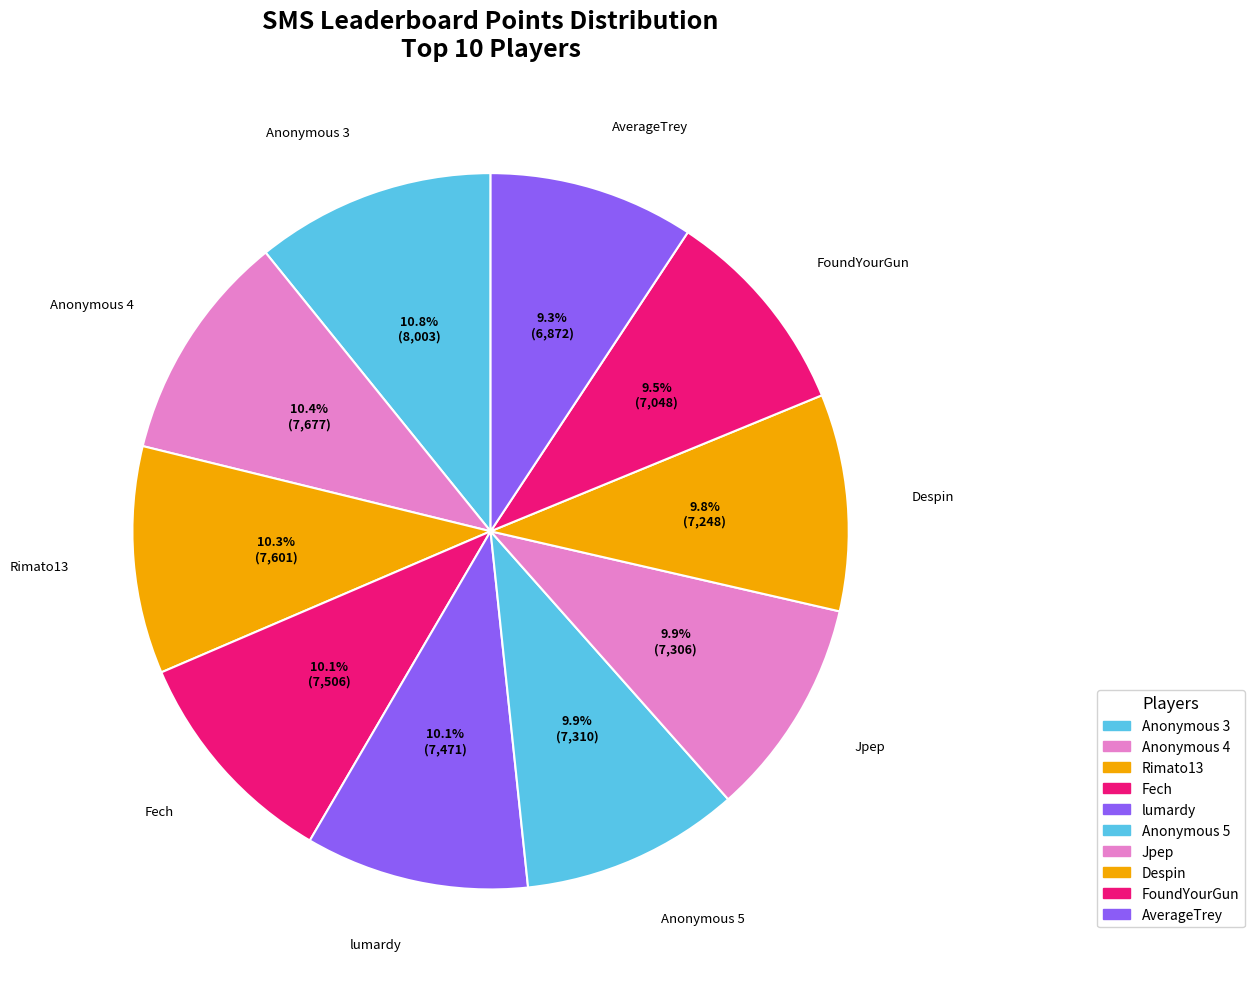

Is it true that FoundYourGun is 16% of the pie?

False